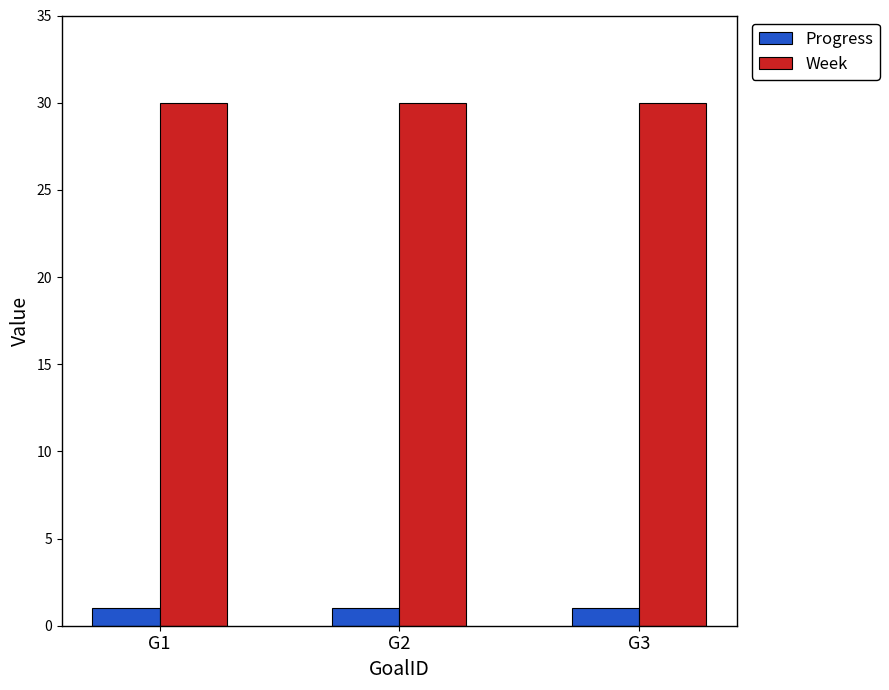

At how many categories does at least one series exceed 14?

3